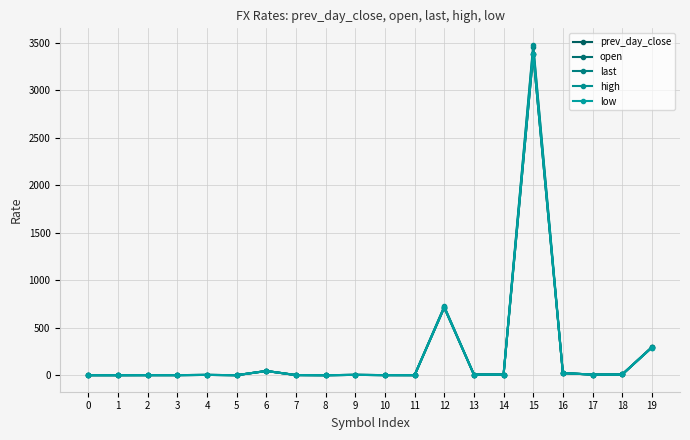

What is the difference between the maximum and minimum values in the high series?

3478.2